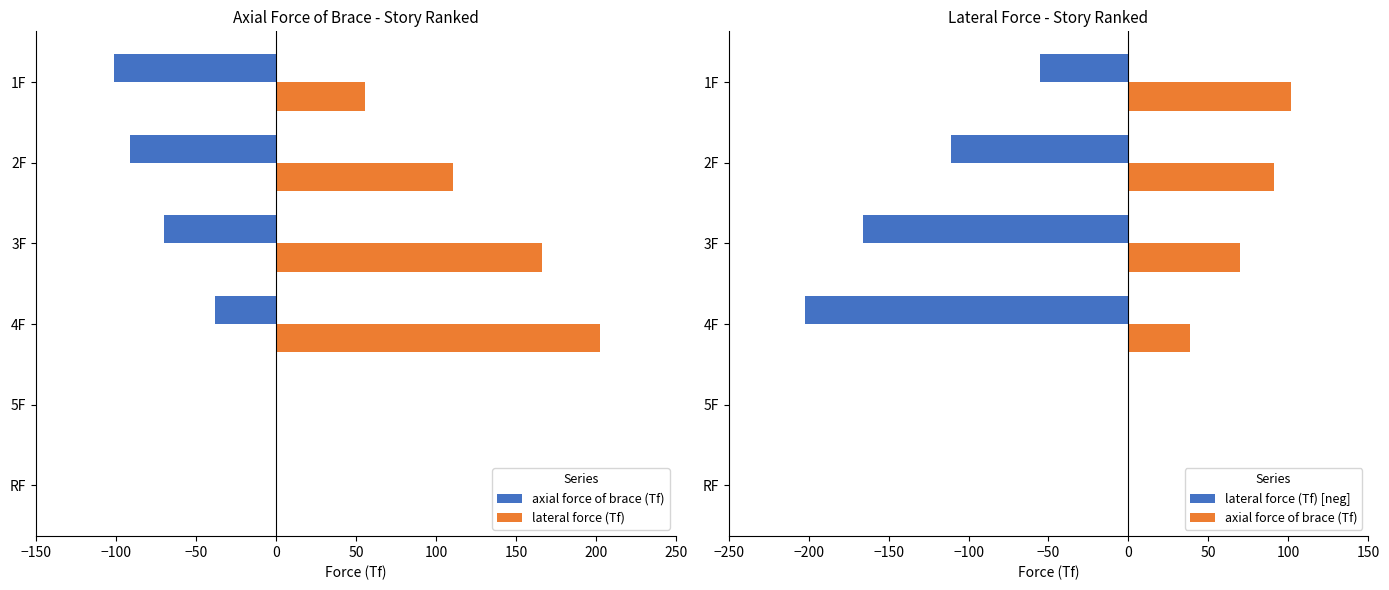

Which series has the largest range (max minus min)?

lateral force (Tf)